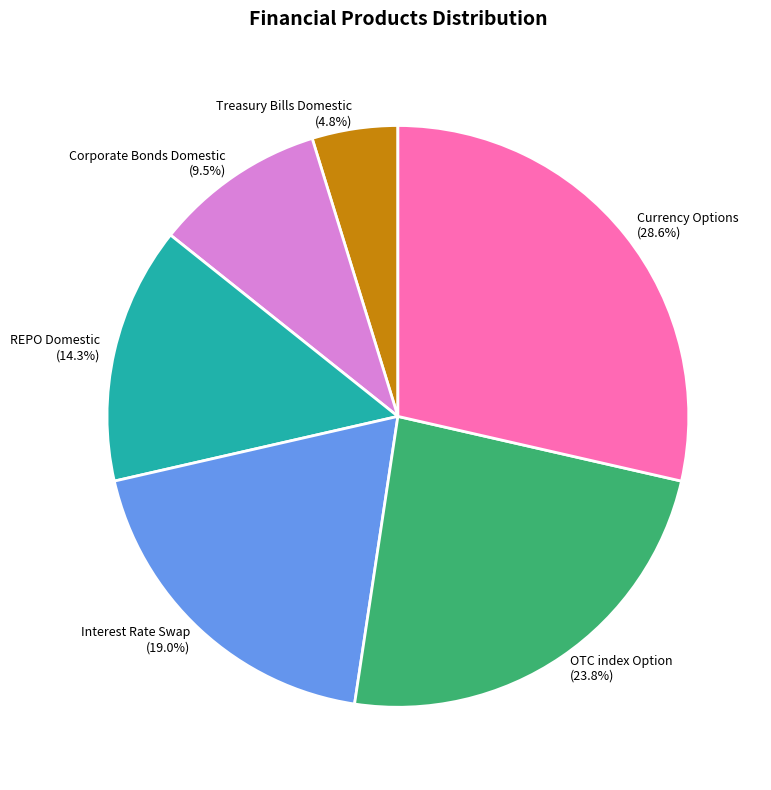

Is it true that Interest Rate Swap is 19% of the pie?

True